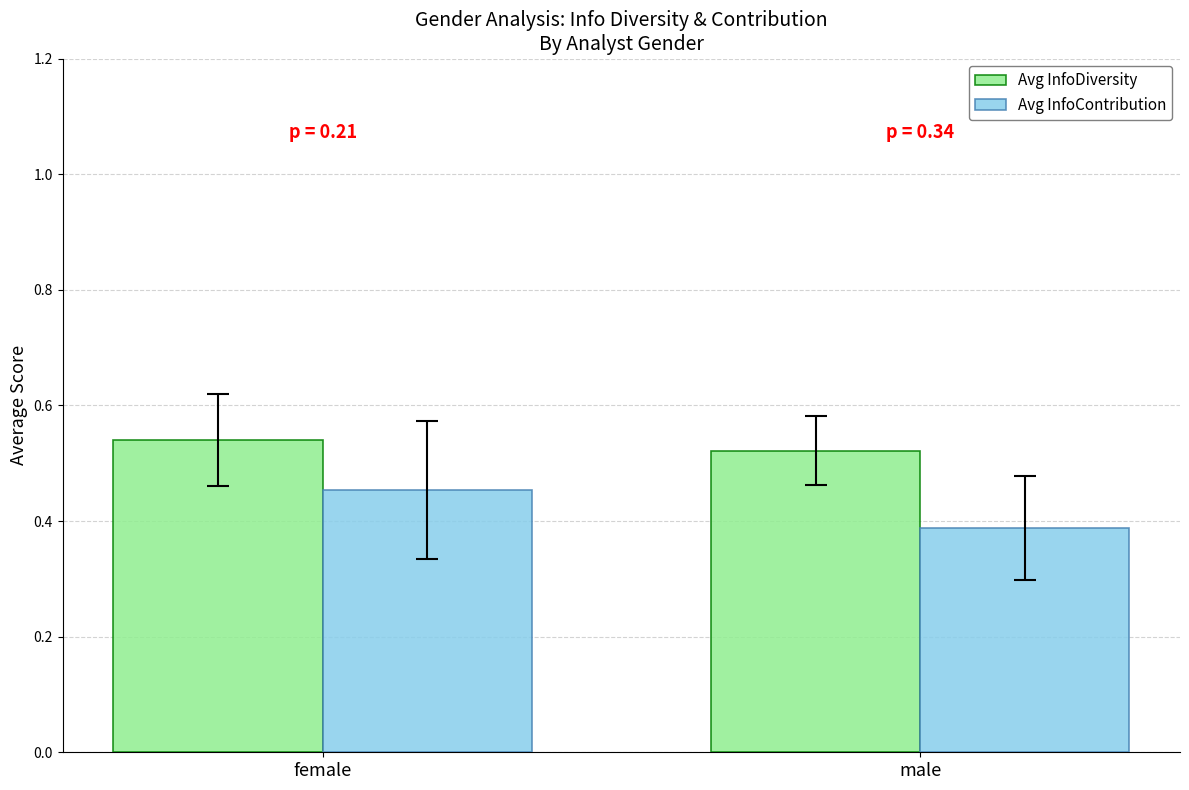

Rank the series by their maximum value, from highest to lowest.

Avg InfoDiversity, Avg InfoContribution